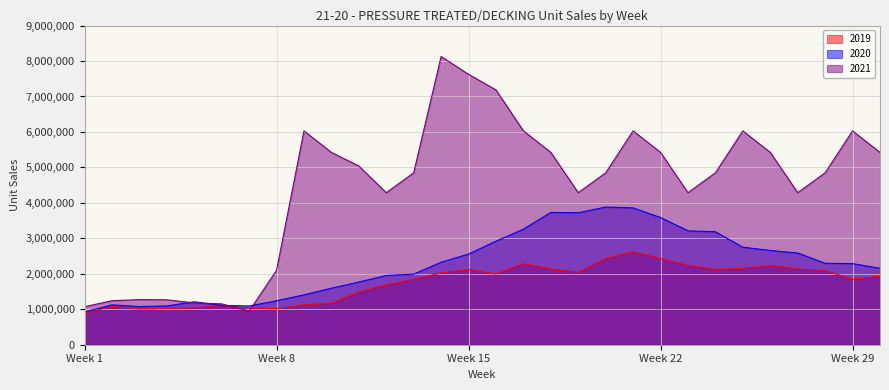

What is the difference between the 2019 values at 26 and 6?

1124122